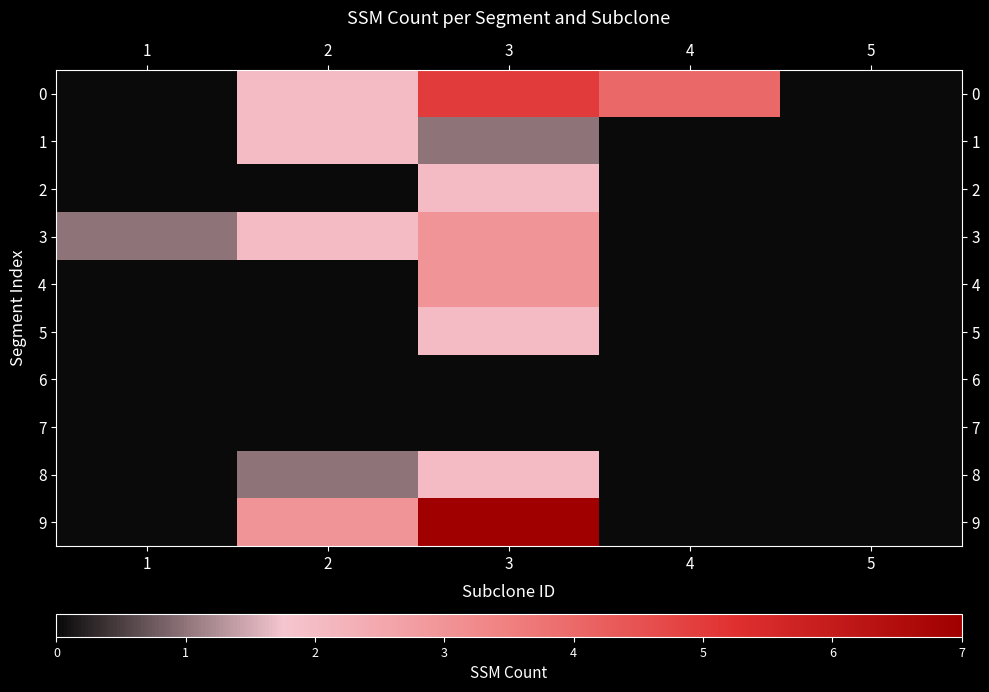

Reading left to right, what are all the values shown in this chart?

0: 1=0	2=2	3=5	4=4	5=0
1: 1=0	2=2	3=1	4=0	5=0
2: 1=0	2=0	3=2	4=0	5=0
3: 1=1	2=2	3=3	4=0	5=0
4: 1=0	2=0	3=3	4=0	5=0
5: 1=0	2=0	3=2	4=0	5=0
6: 1=0	2=0	3=0	4=0	5=0
7: 1=0	2=0	3=0	4=0	5=0
8: 1=0	2=1	3=2	4=0	5=0
9: 1=0	2=3	3=7	4=0	5=0